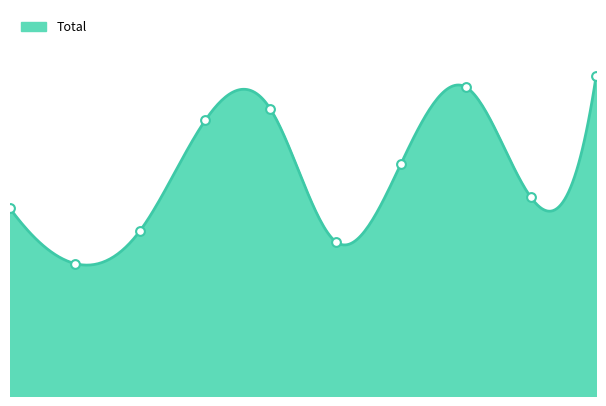

What is the ratio of the value at 2018 to the value at 2024?

0.9